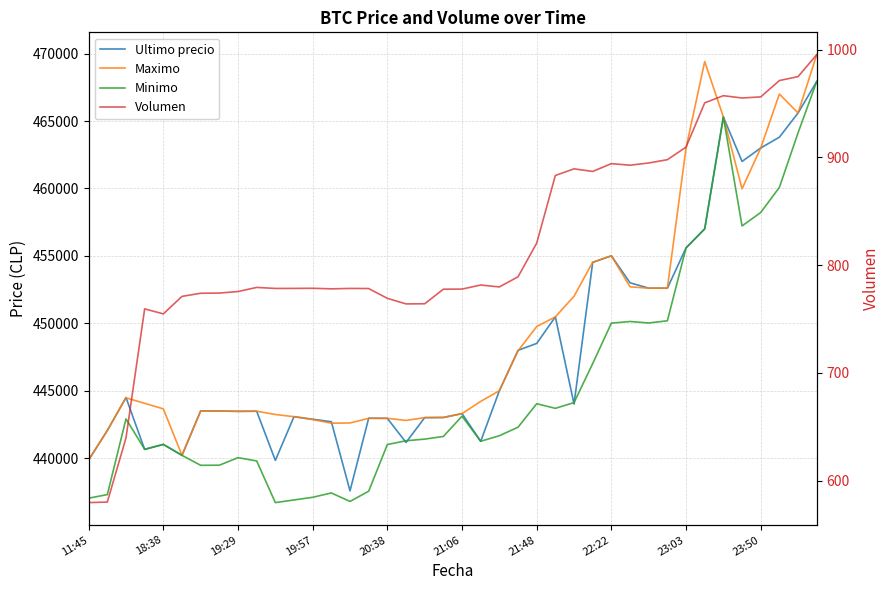

What is the smallest value displayed?

579.7